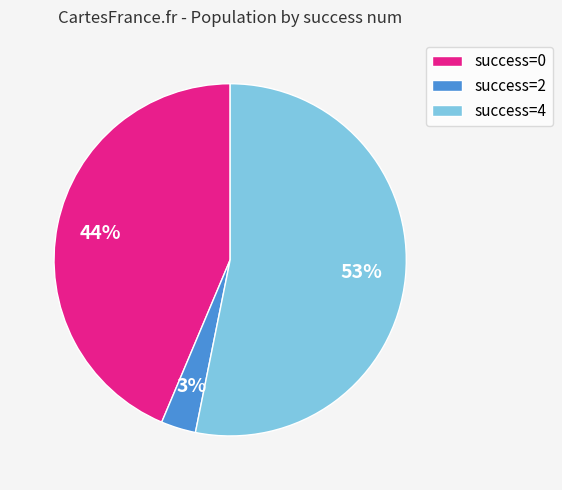

Is there a majority slice in this chart?

Yes